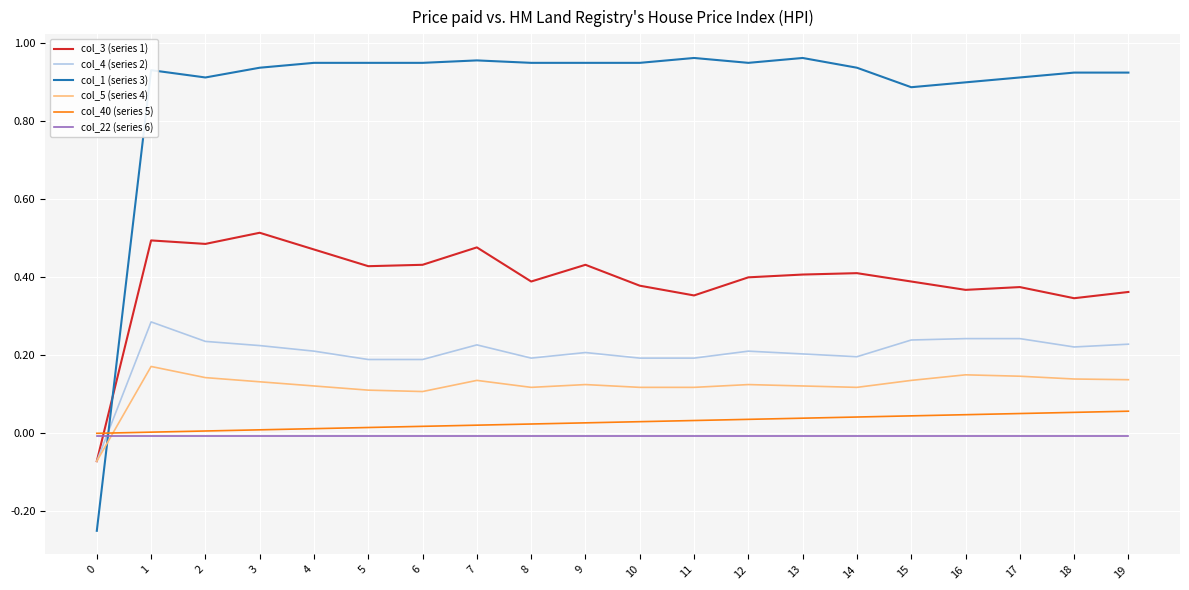

Which series has the largest range (max minus min)?

col_1 (series 3)